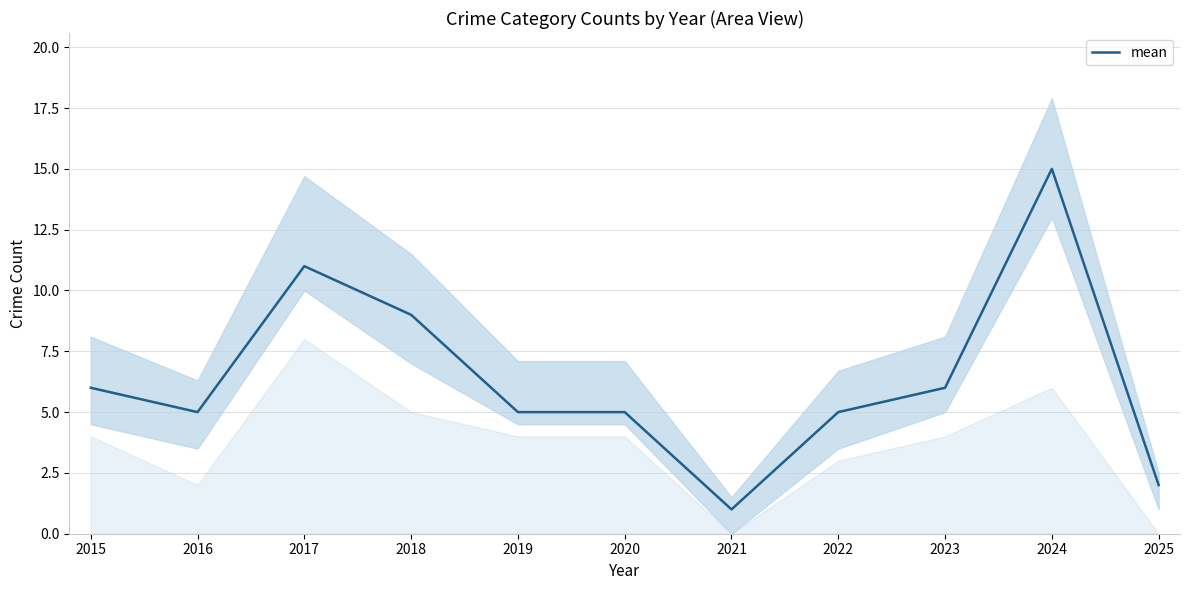

Is this an area chart (filled region under the line)?

No